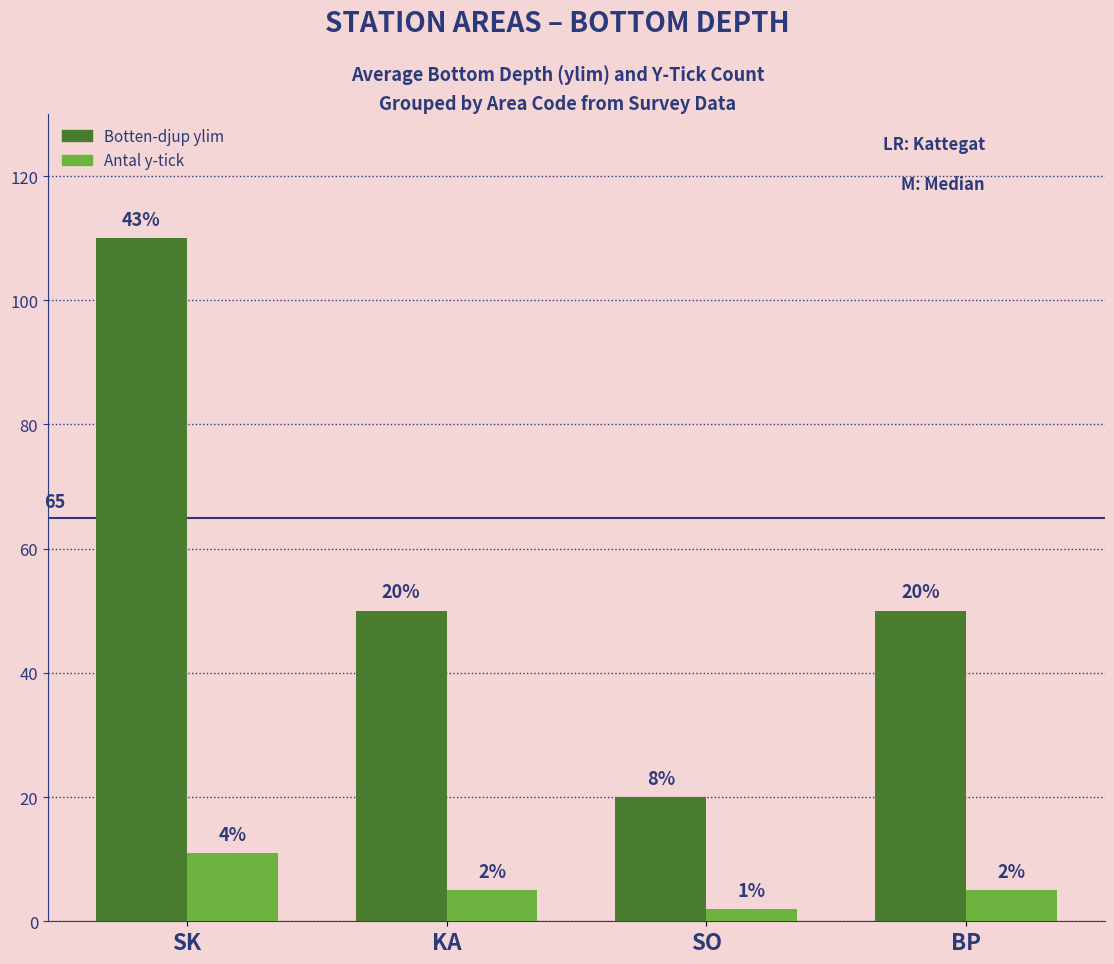

What are all the series names shown in the legend?

Botten-djup ylim, Antal y-tick